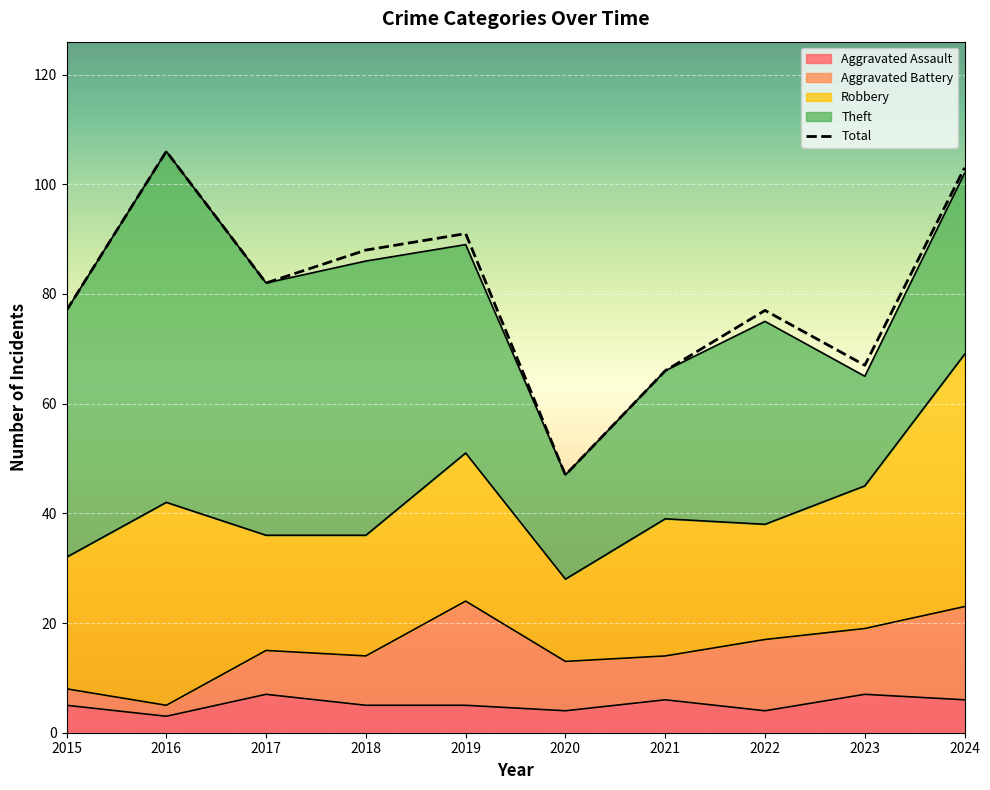

In Theft, how many points are lower than both neighbors (excluding endpoints)?

3